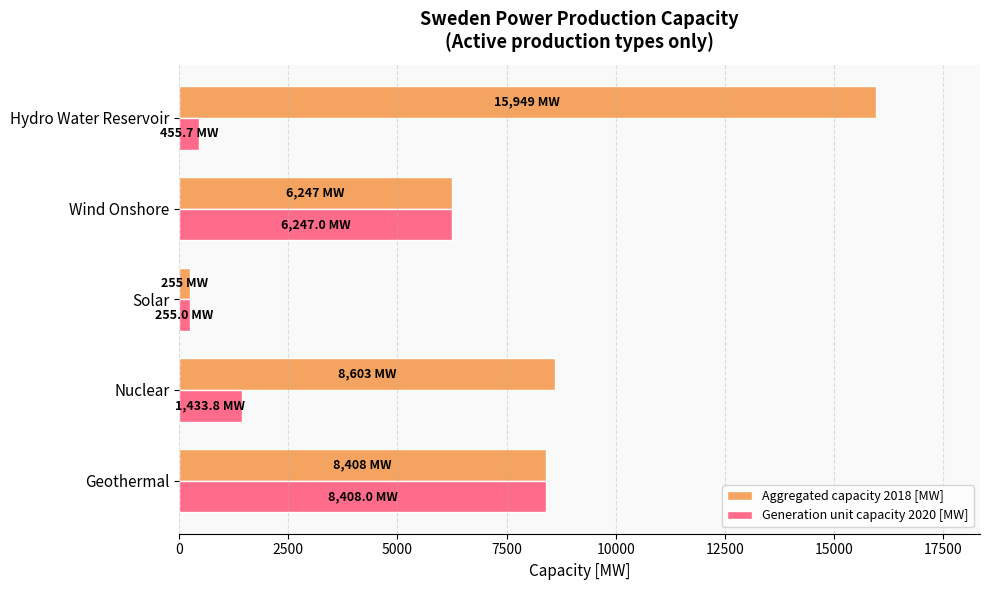

Which series has the largest total across all categories?

Aggregated capacity 2018 [MW]